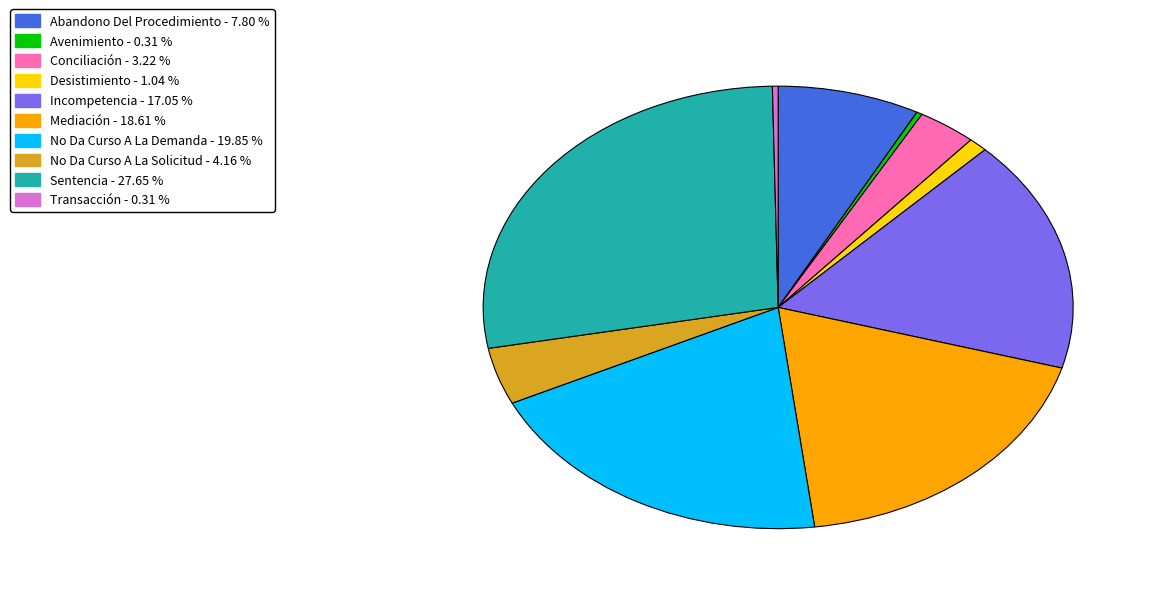

Between Avenimiento and No Da Curso A La Demanda, which is larger?

No Da Curso A La Demanda